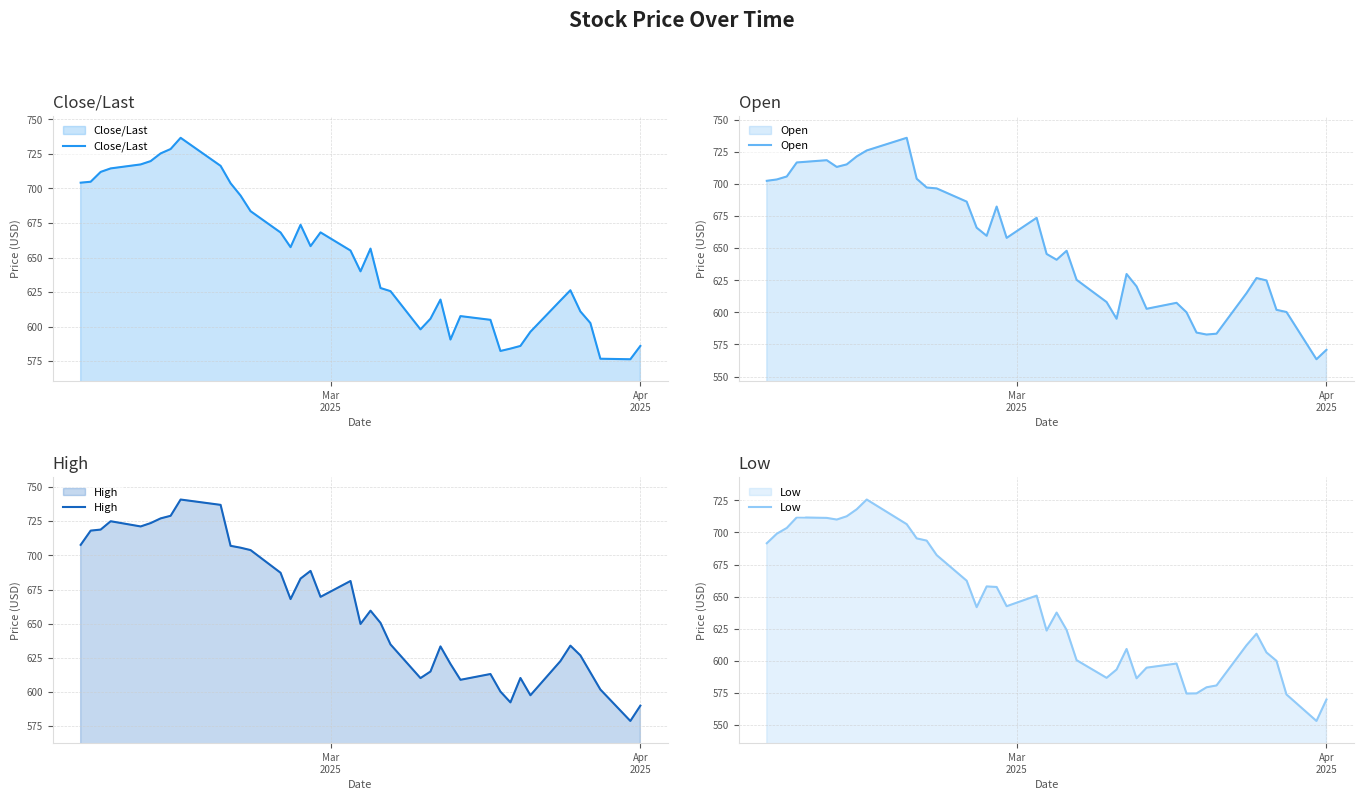

What is the lowest value of the High series?

578.7